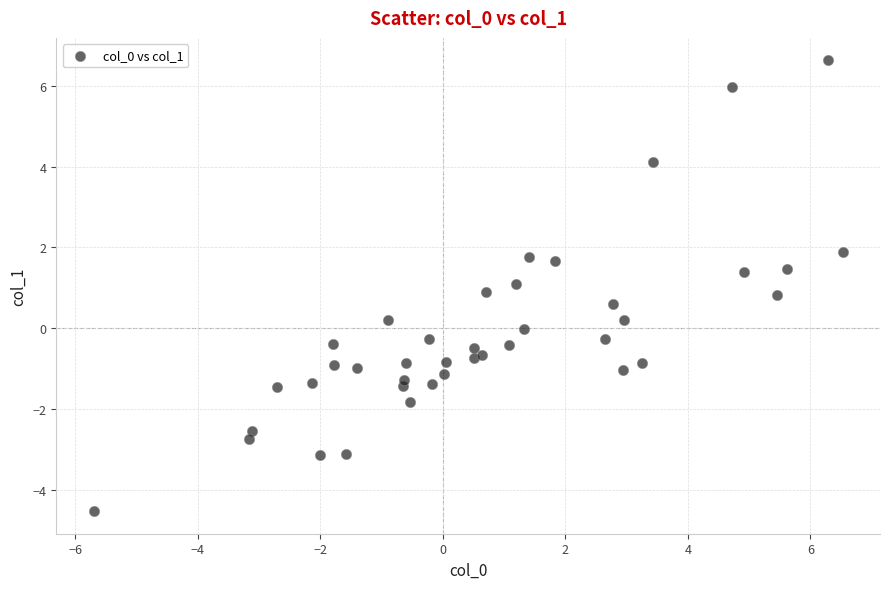

What is the range of X values (max minus min)?

12.2